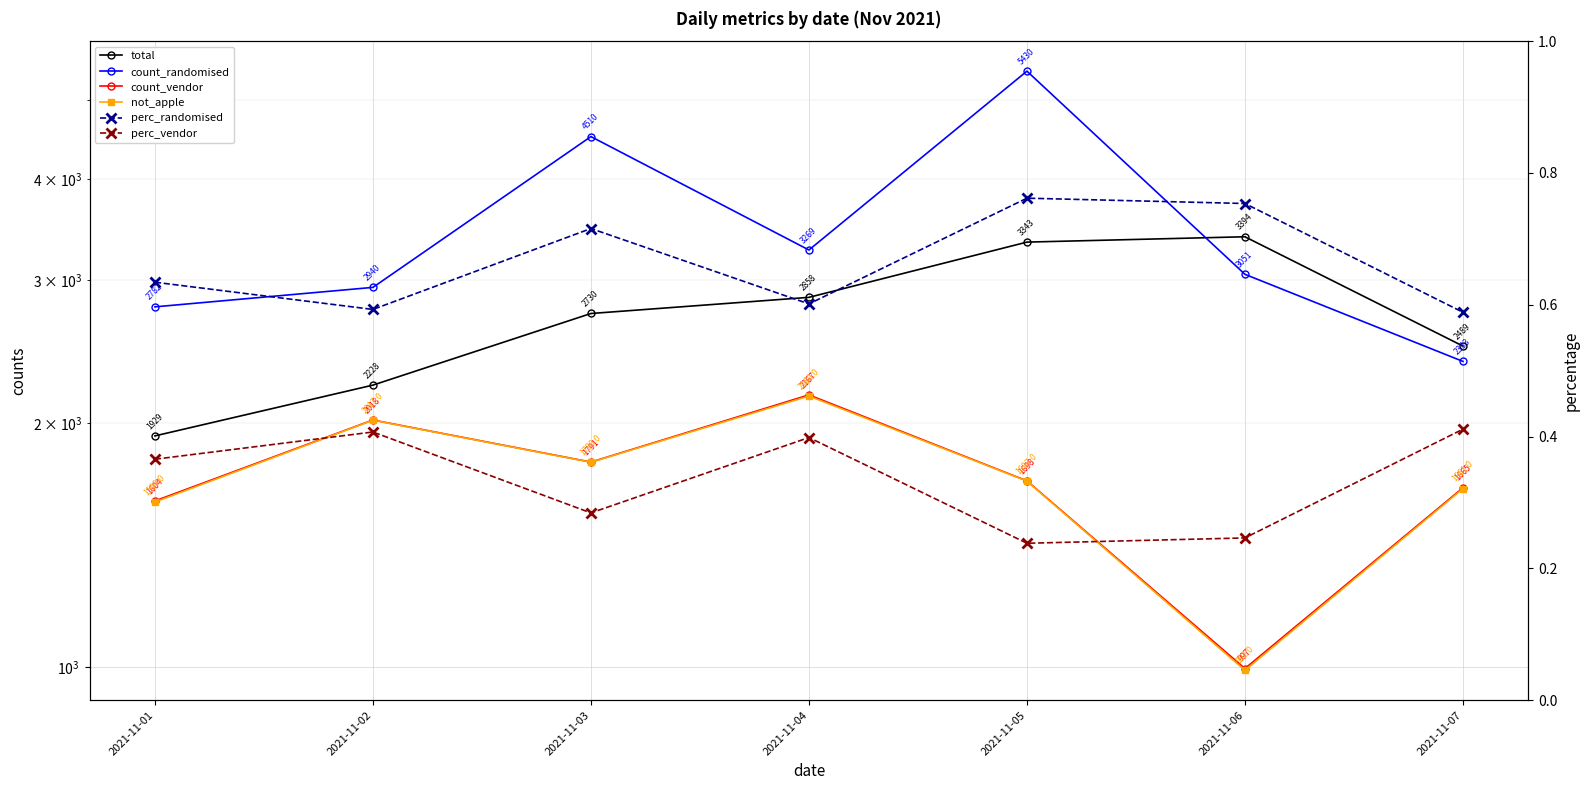

Which category has the lowest value in the total series?

2021-11-01